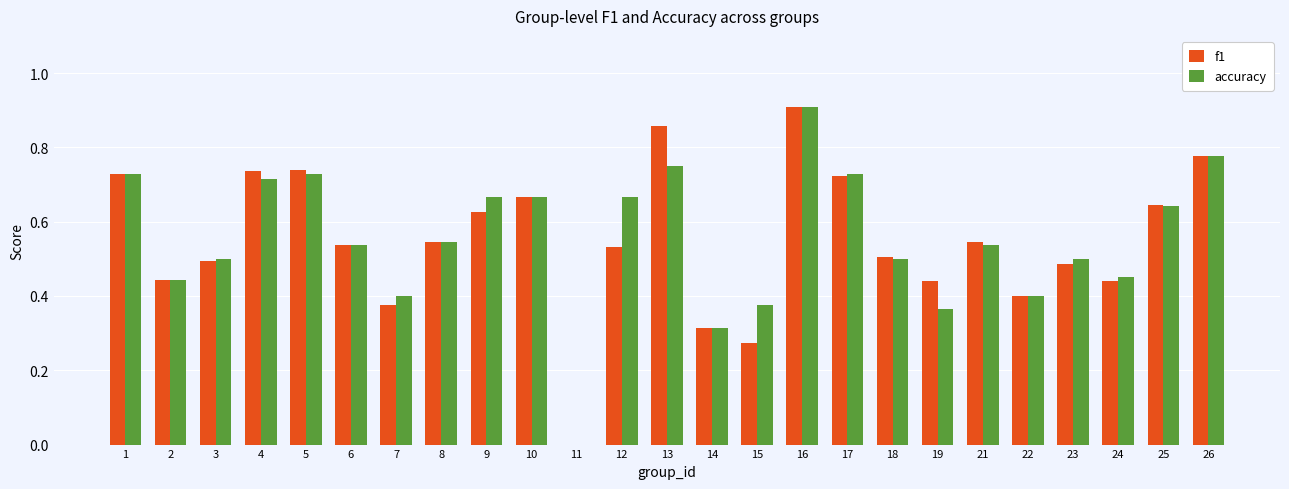

How many groups of bars are there?

25